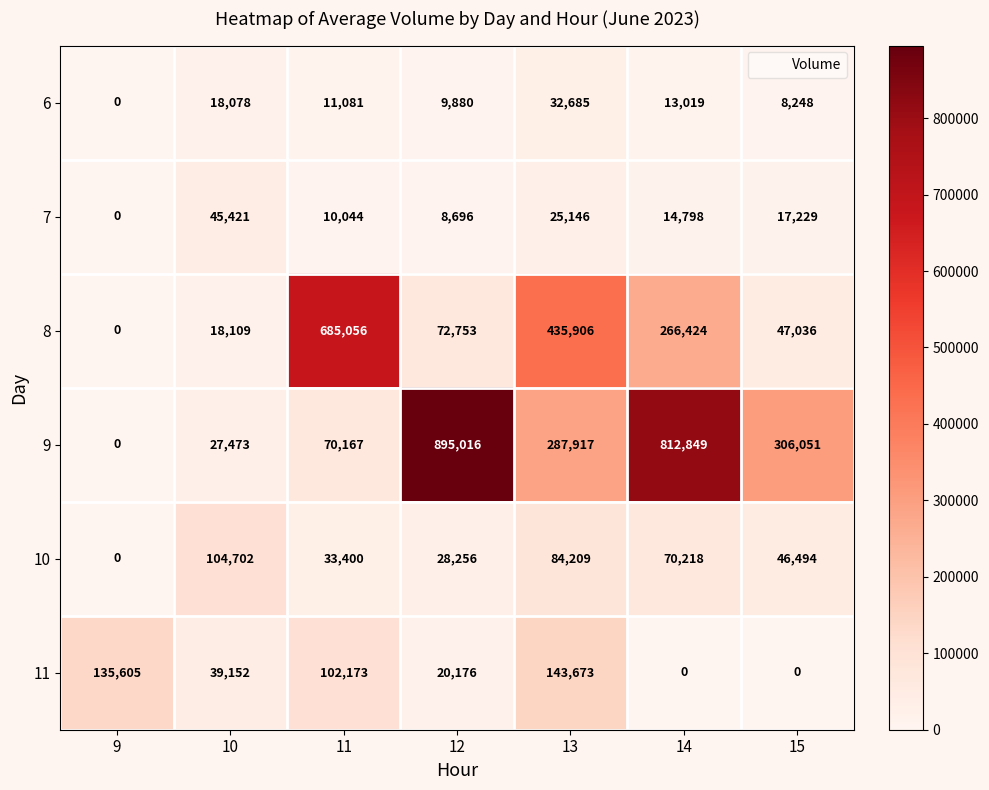

At which label does 6 reach its peak?

13